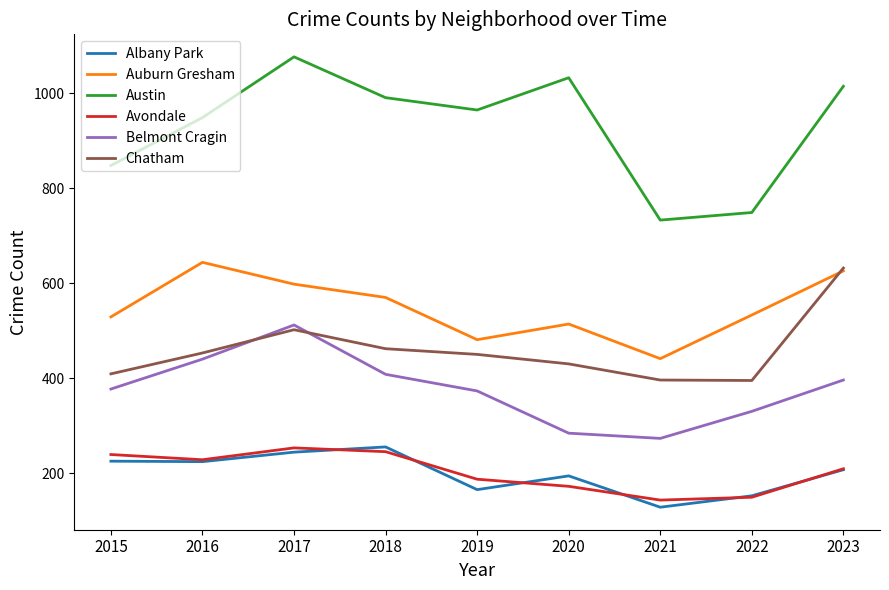

What is the total value across all series at 2015?

2627